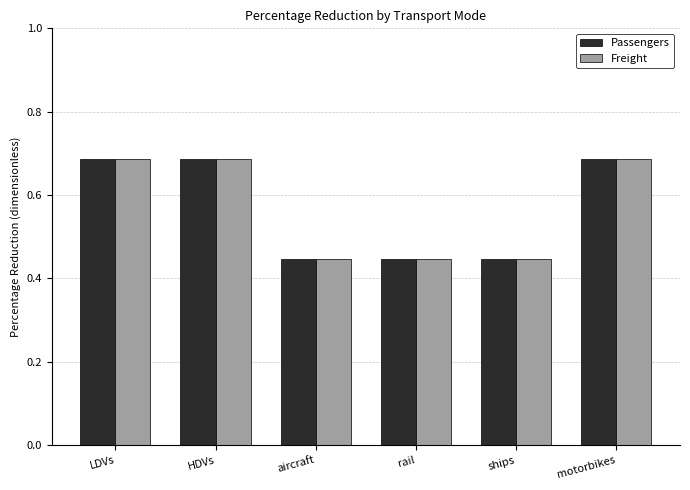

Count the Freight values in the range 0 to 1.

6